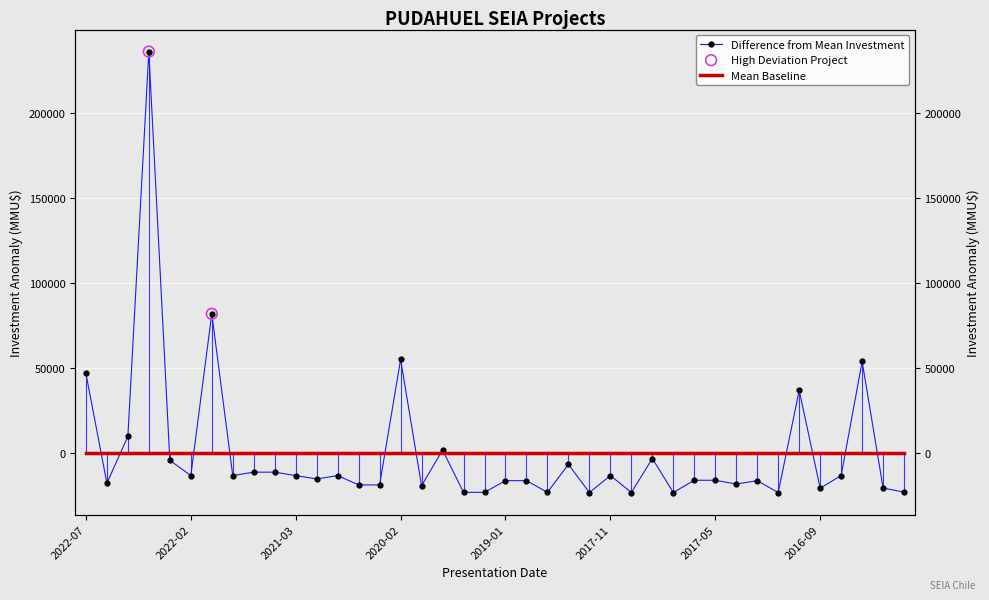

Which has a higher value, 2022-04 or 2020-03?

2022-04